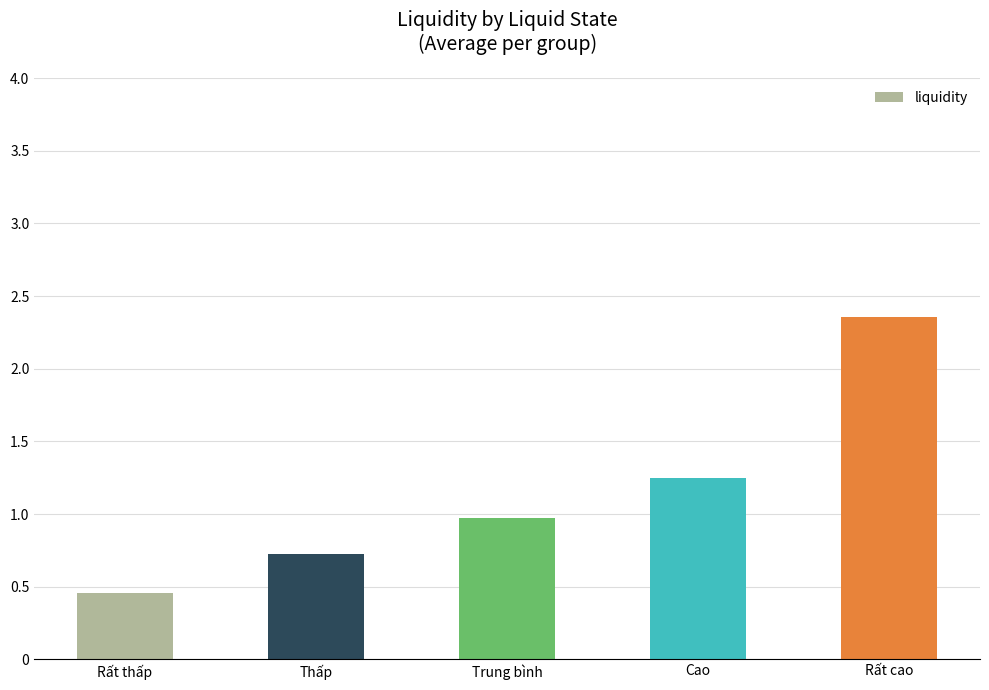

The chart shows a value of 0.9 at Cao. True or false?

False